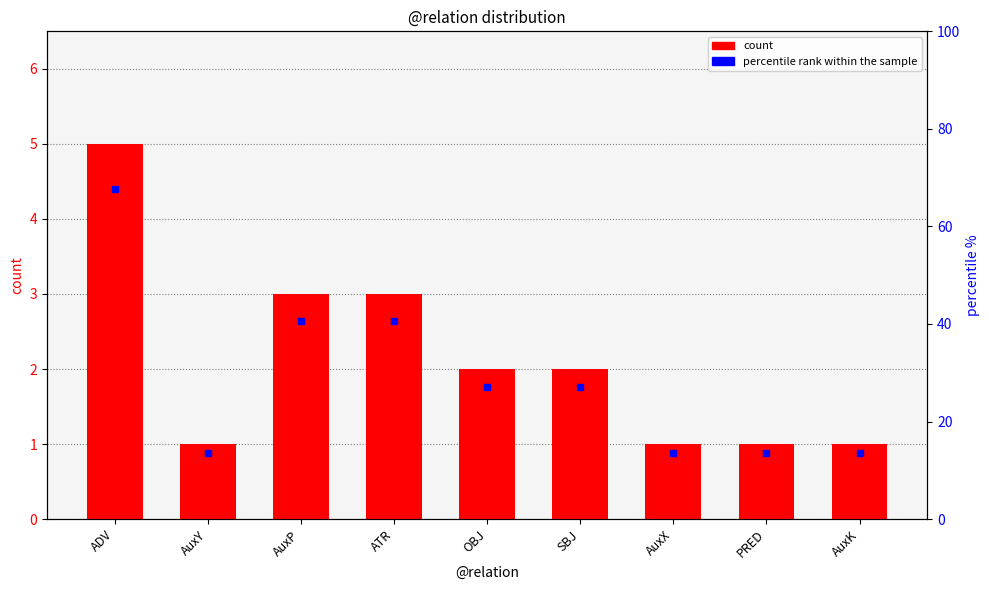

List the labels in order of value, largest first.

ADV, AuxP, ATR, OBJ, SBJ, AuxY, AuxX, PRED, AuxK